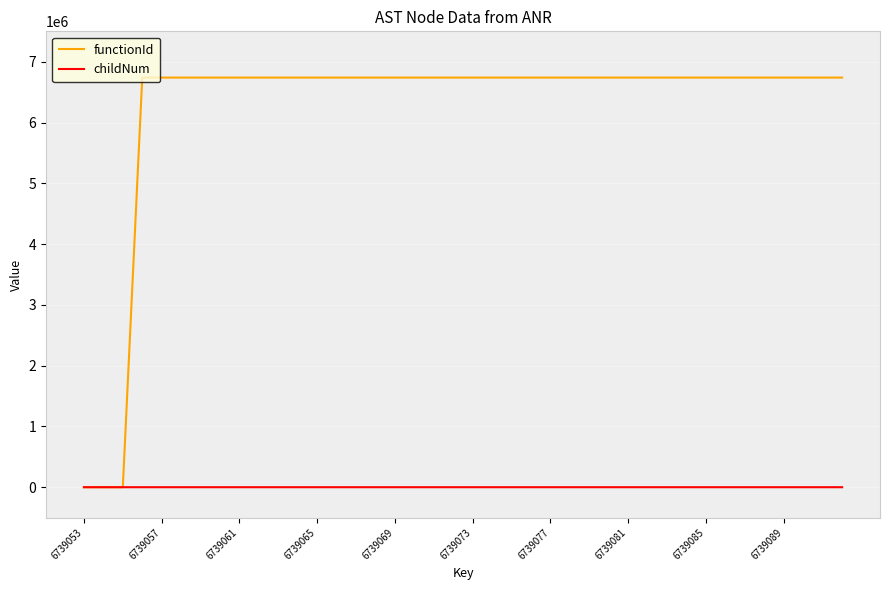

What is the difference between the maximum and minimum values in the functionId series?

6739054